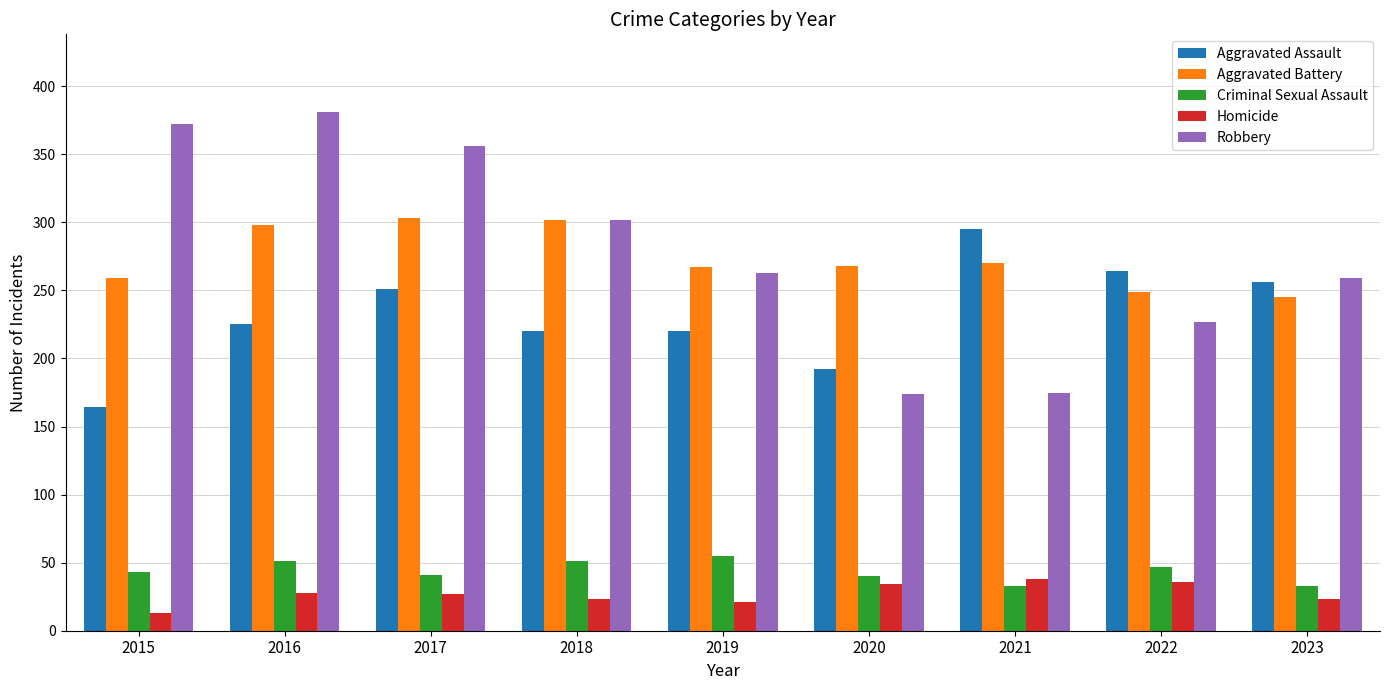

What is the highest value of the Aggravated Battery series?

303